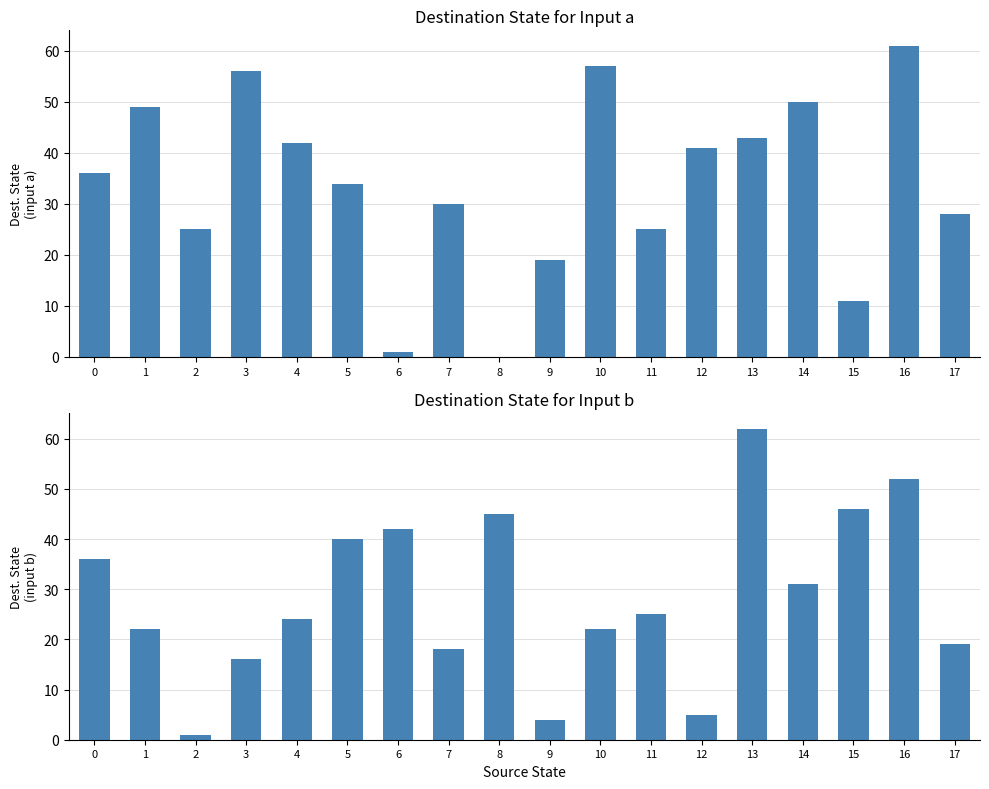

What is the sum of all destination_state_a values?

608